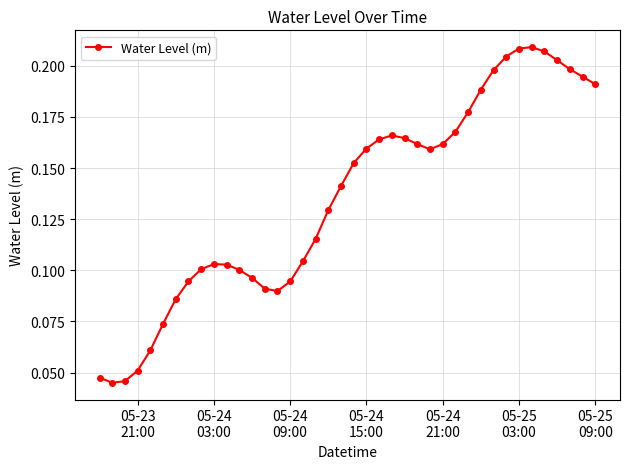

What is the sum of all values?

5.4